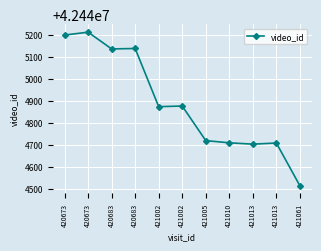

What is the sum of the values at 421061 and 420683?

84889651